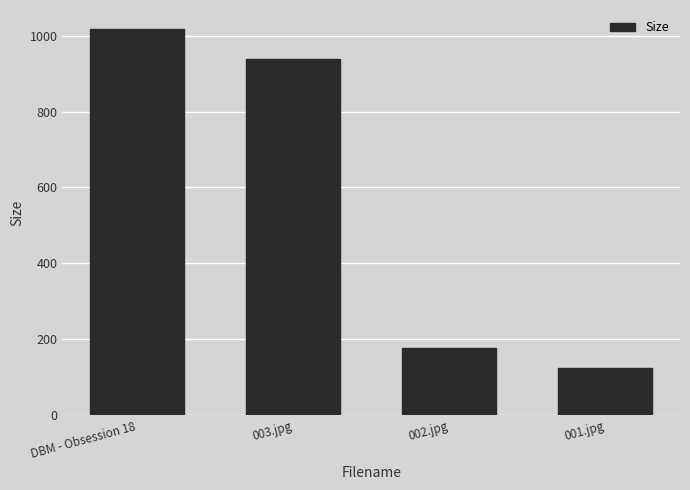

What is the label of the 1st bar from the right?

001.jpg